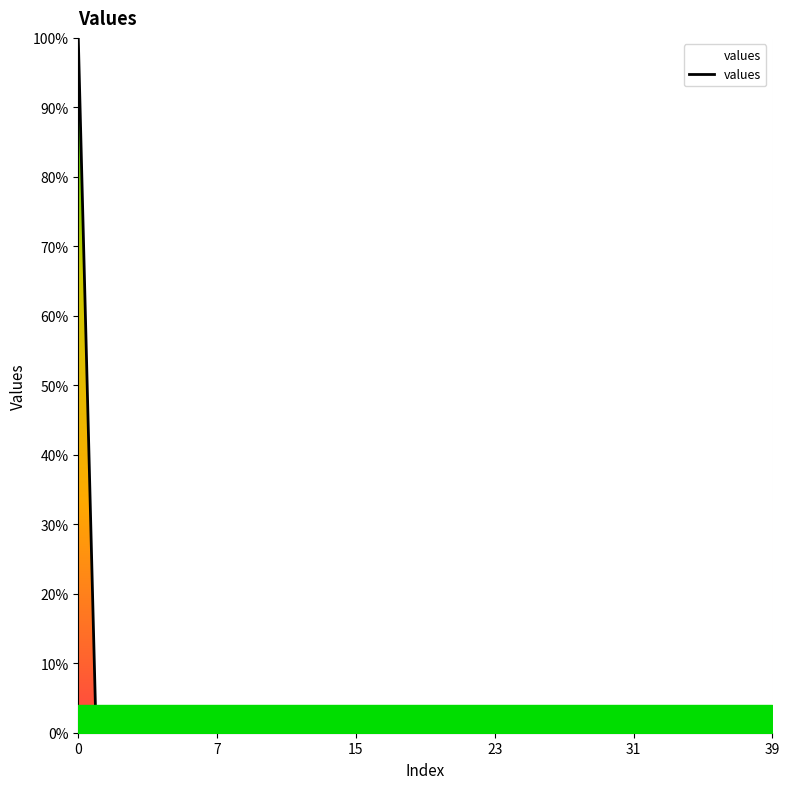

How many interior local valleys (lower than both neighbors) does the data have?

11